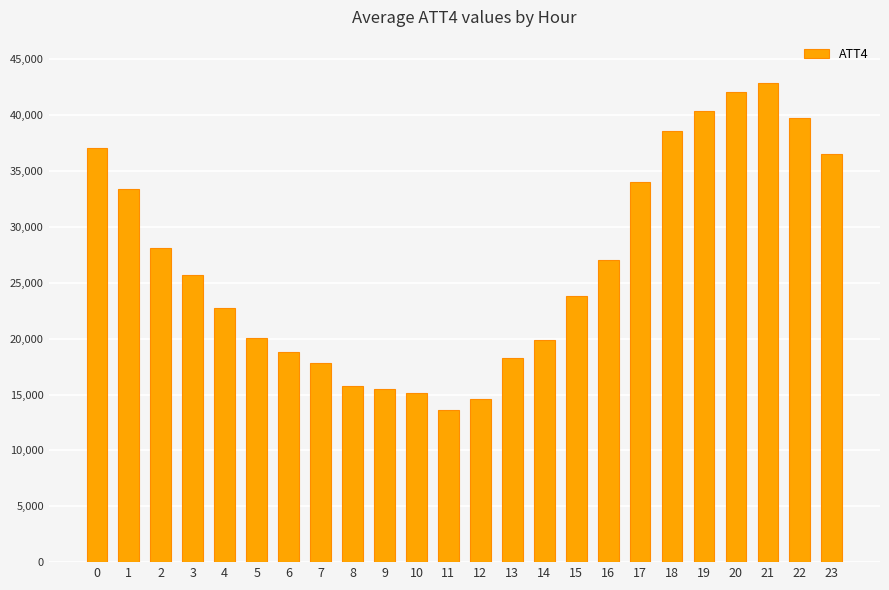

Count the number of categories in the chart.

24